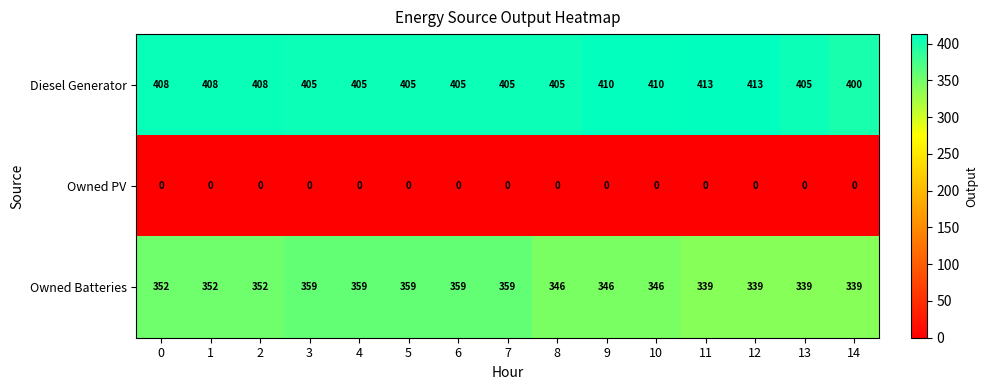

True or false: Owned Batteries has a value of 181 at 10.

False